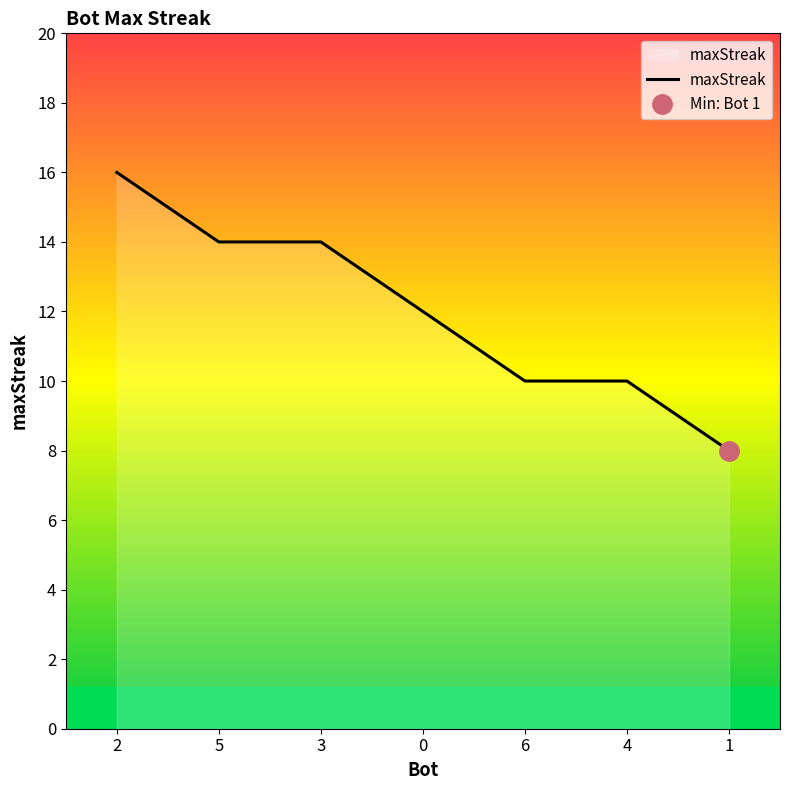

What is the change in value from 5 to 0?

-2